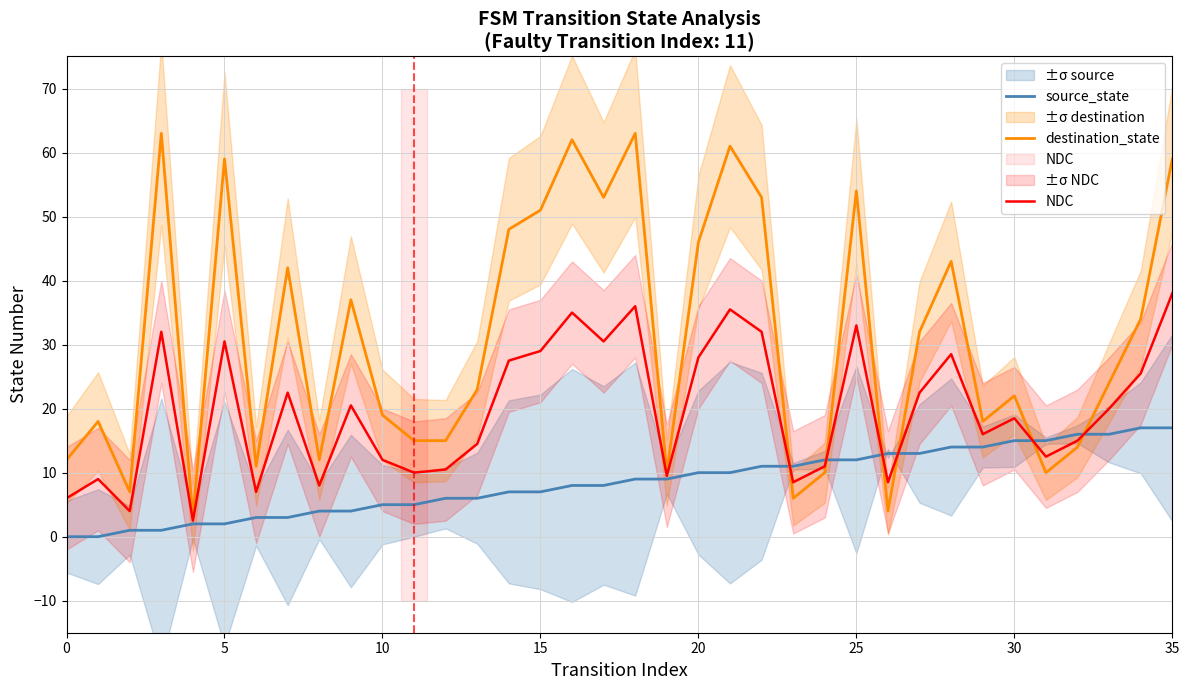

What is the average value of the source_state series?

8.5